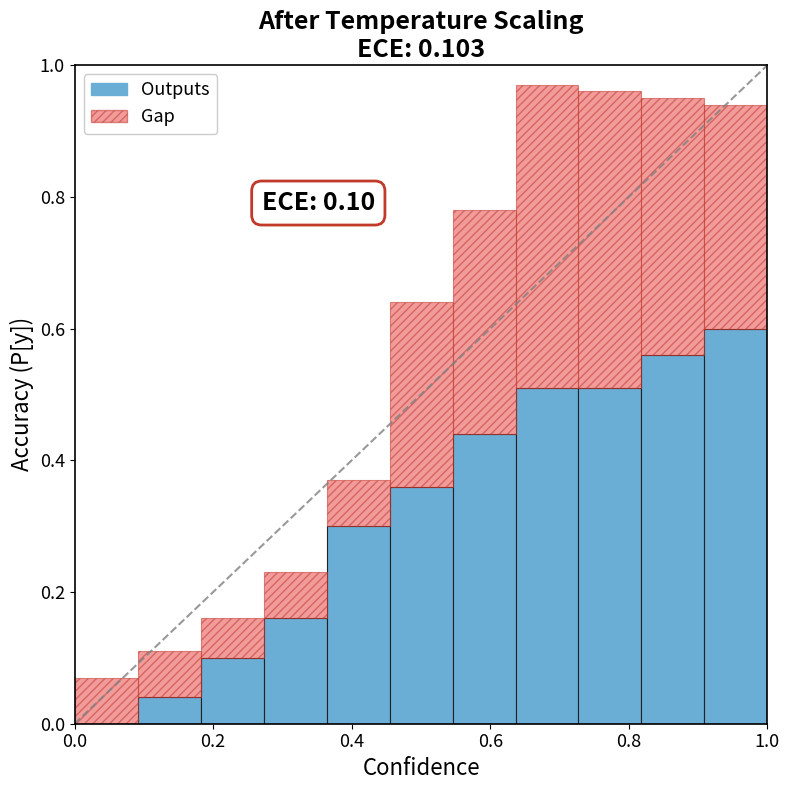

Reading left to right, extract all data points from this chart.

Outputs: 0.0	0.0	0.1	0.2	0.3	0.4	0.4	0.5	0.5	0.6	0.6
Gap: 0.1	0.1	0.2	0.2	0.4	0.6	0.8	1.0	1.0	0.9	0.9